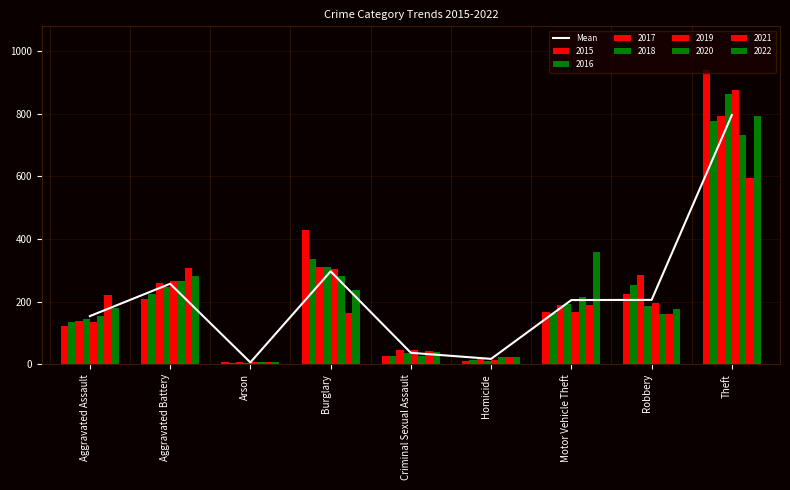

Which category has the lowest value across all series?

Arson